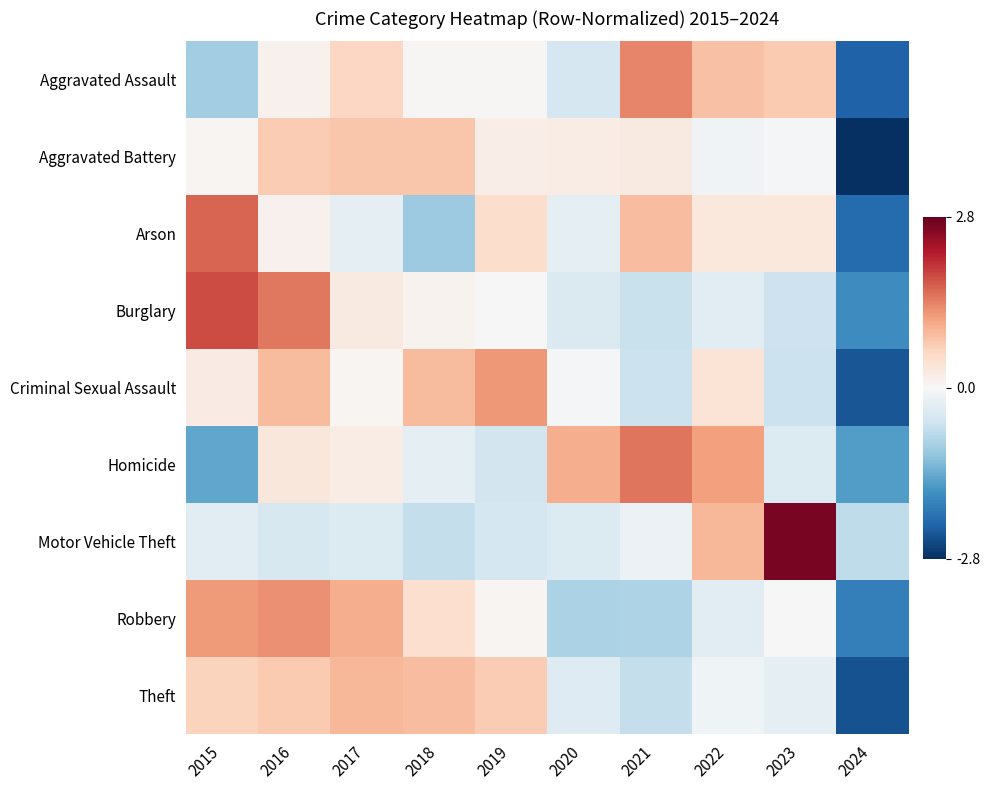

Reading left to right, transcribe all the data shown in this chart.

Aggravated Assault: 2015=-1.0	2016=0.1	2017=0.6	2018=0.0	2019=0.0	2020=-0.5	2021=1.4	2022=0.8	2023=0.7	2024=-2.3
Aggravated Battery: 2015=0.1	2016=0.7	2017=0.8	2018=0.8	2019=0.2	2020=0.2	2021=0.2	2022=-0.1	2023=-0.1	2024=-2.8
Arson: 2015=1.7	2016=0.1	2017=-0.3	2018=-1.0	2019=0.5	2020=-0.3	2021=0.9	2022=0.3	2023=0.3	2024=-2.2
Burglary: 2015=1.9	2016=1.5	2017=0.3	2018=0.1	2019=0.0	2020=-0.4	2021=-0.6	2022=-0.3	2023=-0.6	2024=-1.8
Criminal Sexual Assault: 2015=0.2	2016=0.9	2017=0.1	2018=0.9	2019=1.2	2020=-0.0	2021=-0.6	2022=0.4	2023=-0.6	2024=-2.4
Homicide: 2015=-1.5	2016=0.3	2017=0.2	2018=-0.3	2019=-0.5	2020=1.0	2021=1.5	2022=1.2	2023=-0.4	2024=-1.6
Motor Vehicle Theft: 2015=-0.3	2016=-0.5	2017=-0.4	2018=-0.7	2019=-0.5	2020=-0.4	2021=-0.2	2022=0.9	2023=2.7	2024=-0.7
Robbery: 2015=1.2	2016=1.3	2017=1.0	2018=0.5	2019=0.1	2020=-0.9	2021=-0.9	2022=-0.3	2023=-0.0	2024=-2.0
Theft: 2015=0.6	2016=0.7	2017=0.9	2018=0.9	2019=0.7	2020=-0.4	2021=-0.7	2022=-0.1	2023=-0.3	2024=-2.5